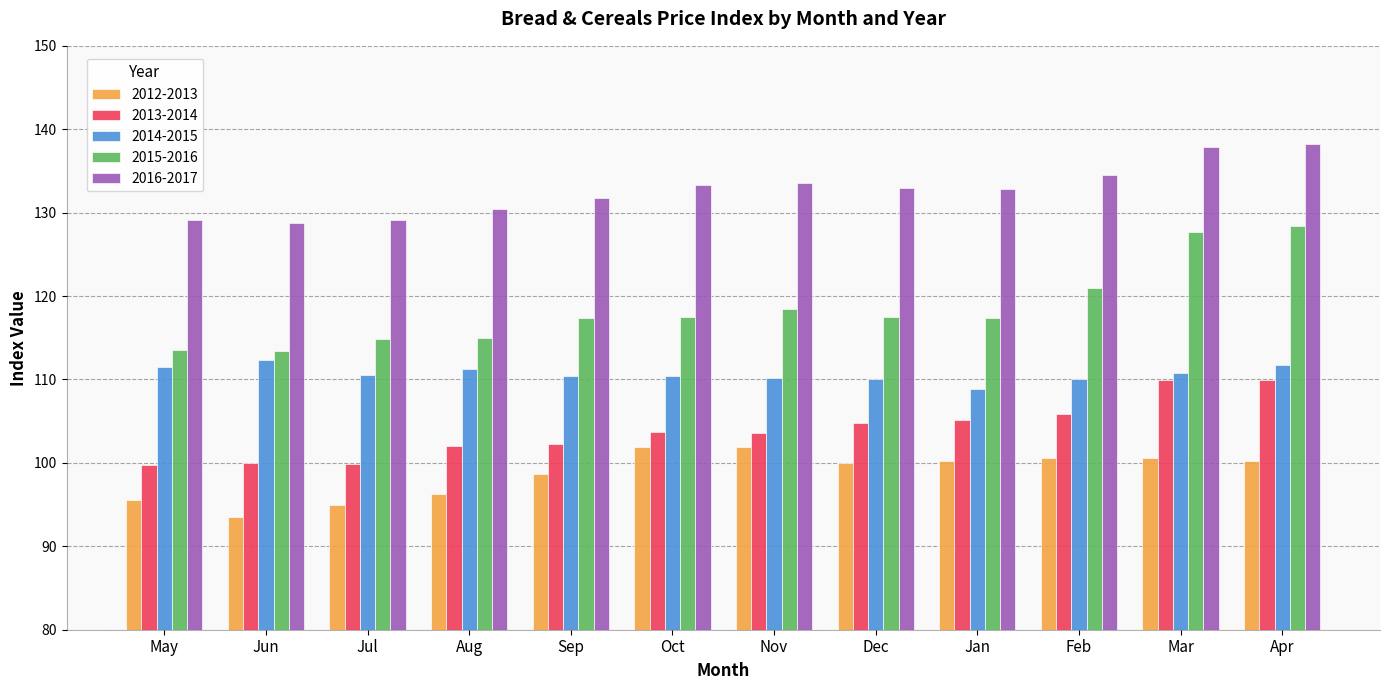

What is the minimum value for 2015-2016?

113.4